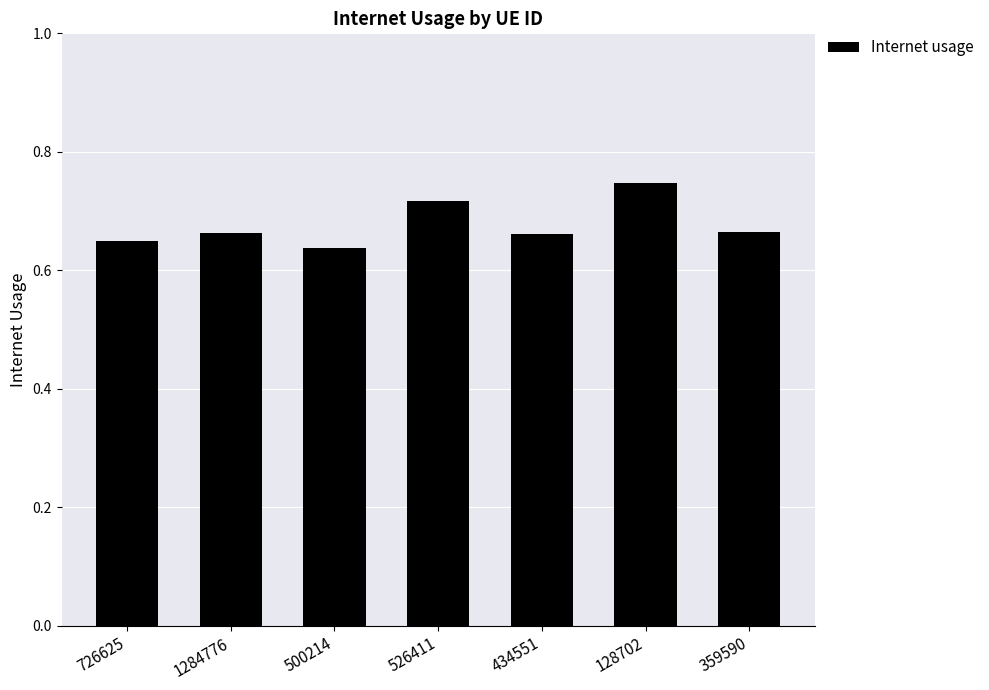

Is it true that the value at 726625 is 0.4?

False